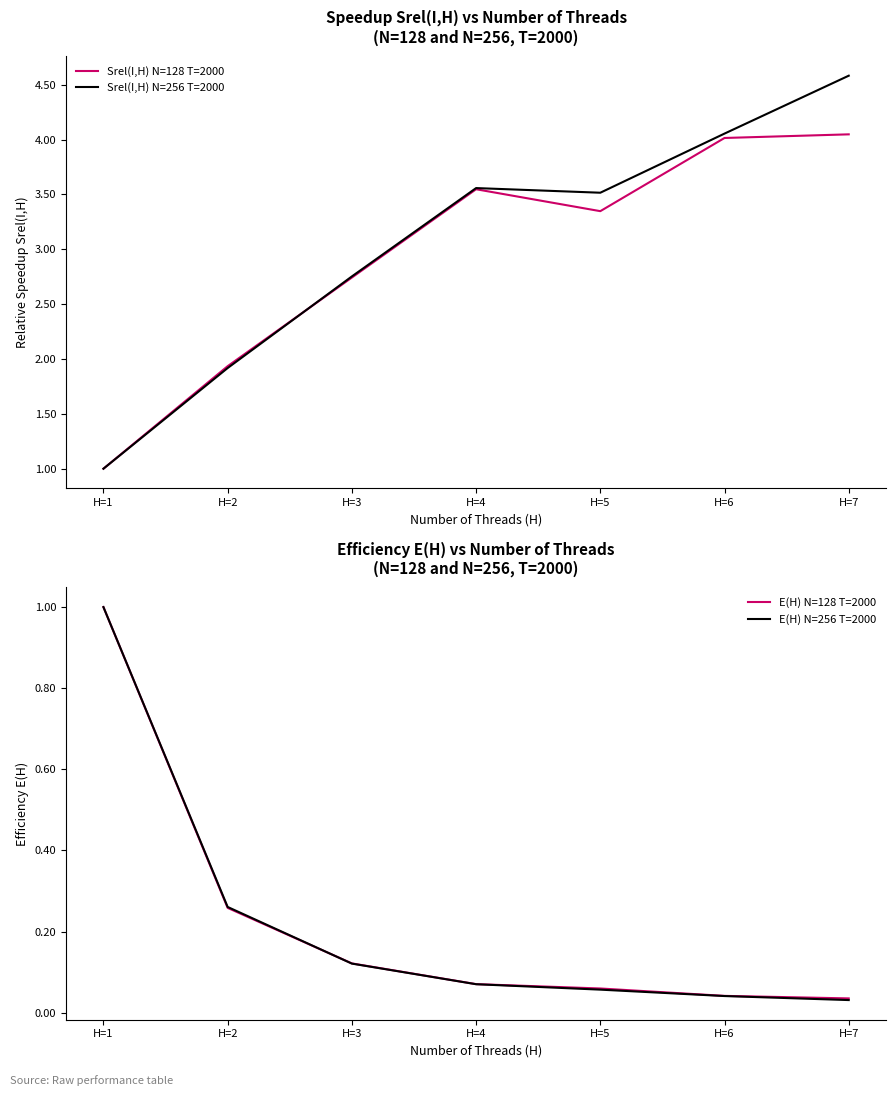

Reading left to right, extract all data points from this chart.

Srel(I,H) N=128 T=2000: H=1=1.0	H=2=1.9	H=3=2.7	H=4=3.5	H=5=3.3	H=6=4.0	H=7=4.0
Srel(I,H) N=256 T=2000: H=1=1.0	H=2=1.9	H=3=2.8	H=4=3.6	H=5=3.5	H=6=4.1	H=7=4.6
E(H) N=128 T=2000: H=1=1.0	H=2=0.3	H=3=0.1	H=4=0.1	H=5=0.1	H=6=0.0	H=7=0.0
E(H) N=256 T=2000: H=1=1.0	H=2=0.3	H=3=0.1	H=4=0.1	H=5=0.1	H=6=0.0	H=7=0.0